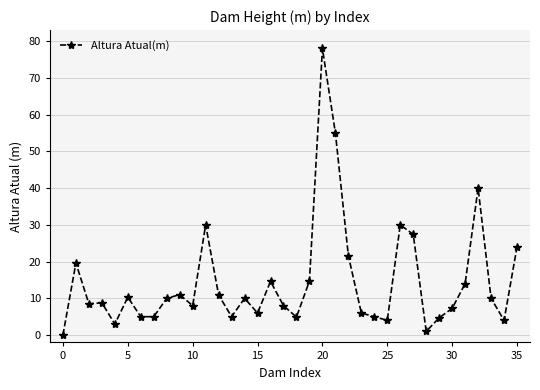

Is this an area chart (filled region under the line)?

No